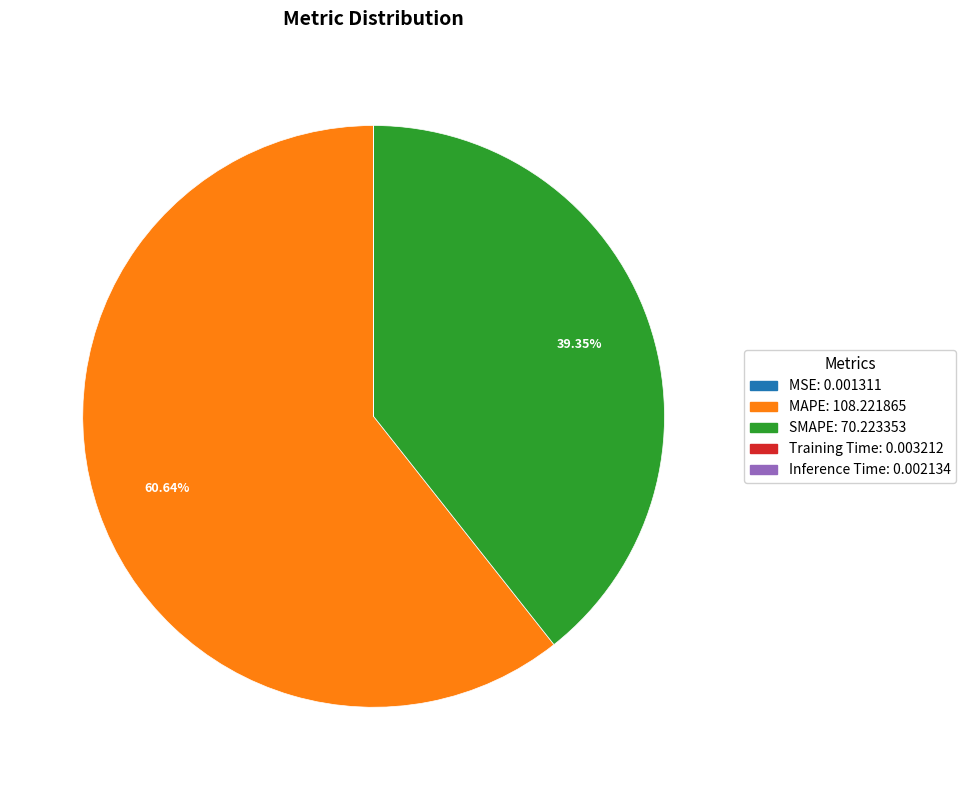

To the nearest percent, what is the average slice percentage?

20%